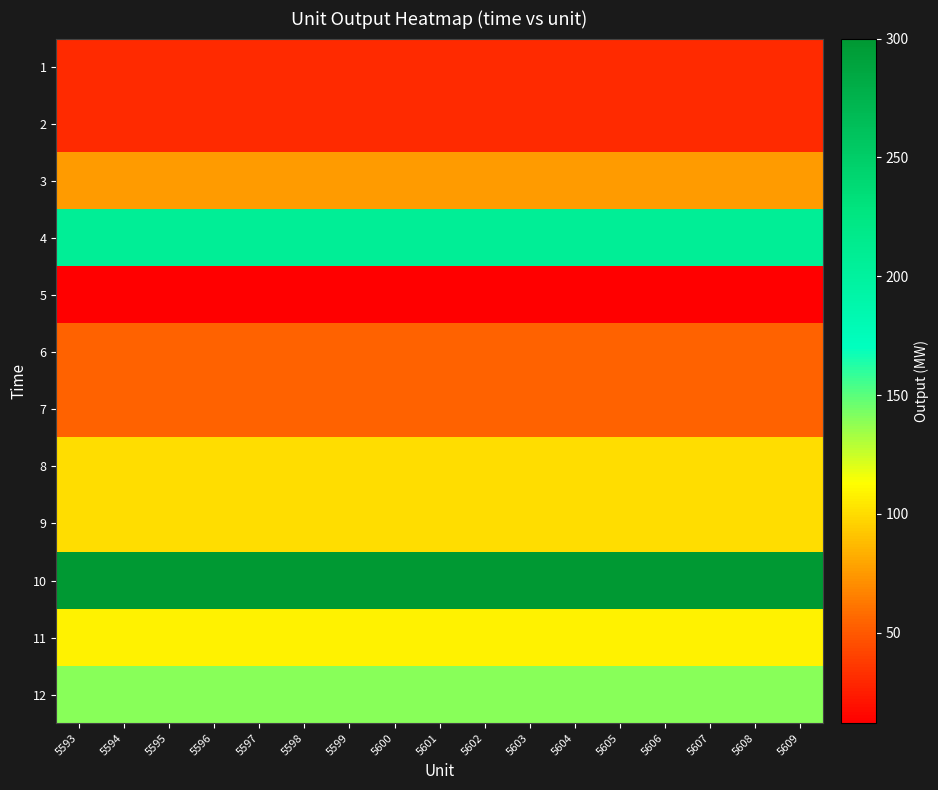

Which series changed the most between 5598 and 5603?

1